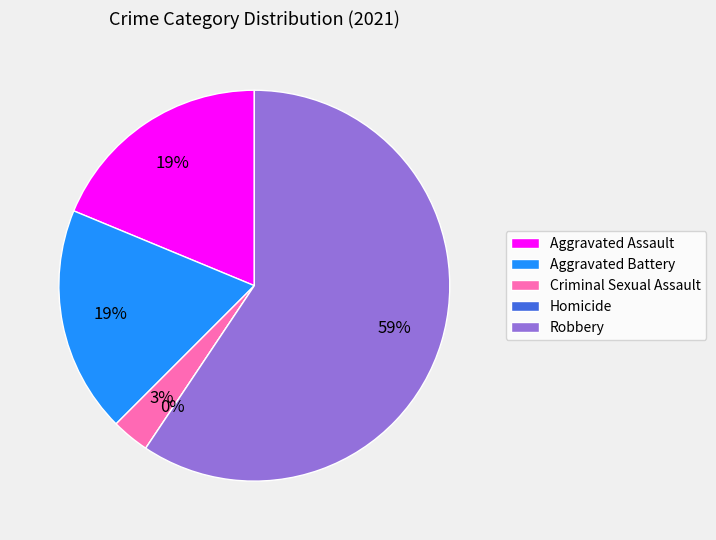

Is it true that Aggravated Assault is 11% of the pie?

False